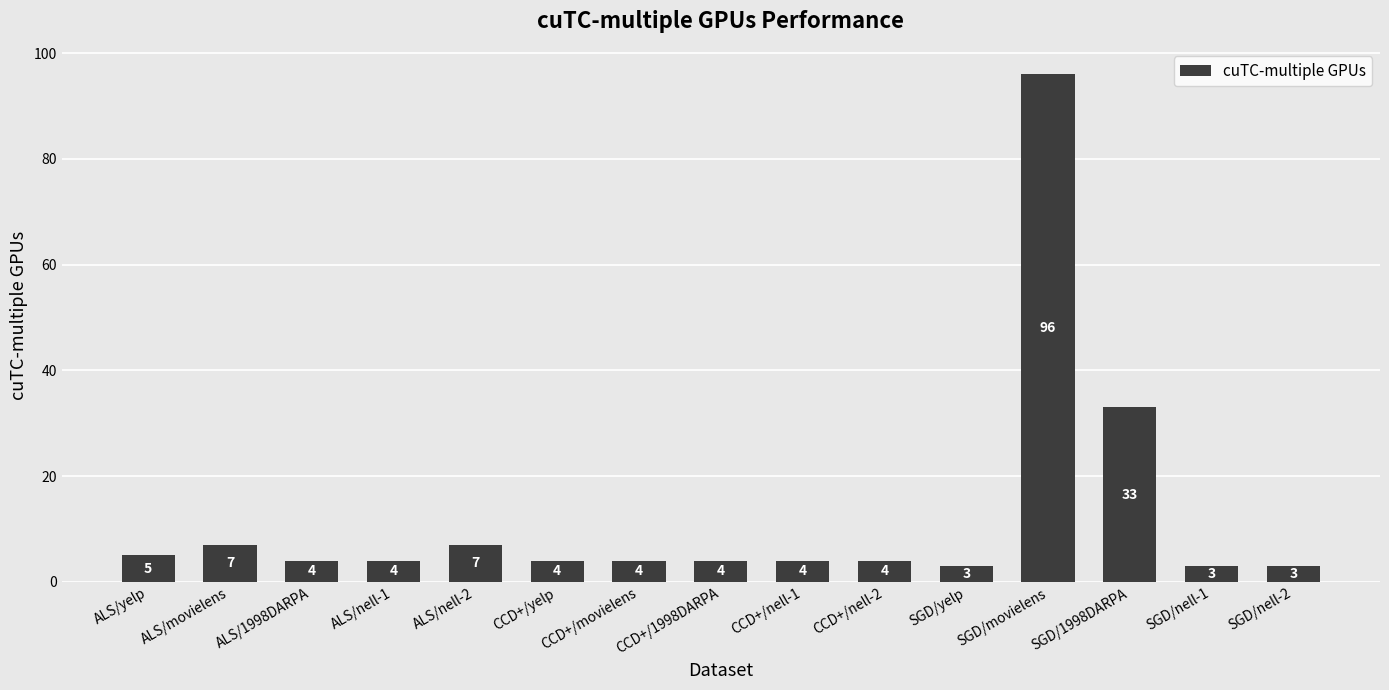

Count the number of data series in this chart.

1